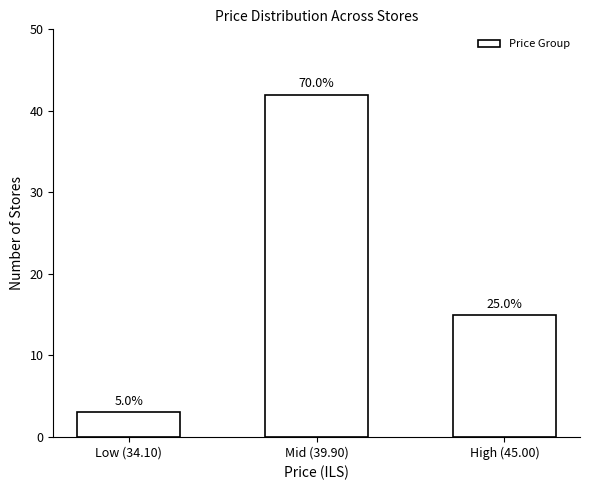

What is the change in value from Low (34.10) to High (45.00)?

+12